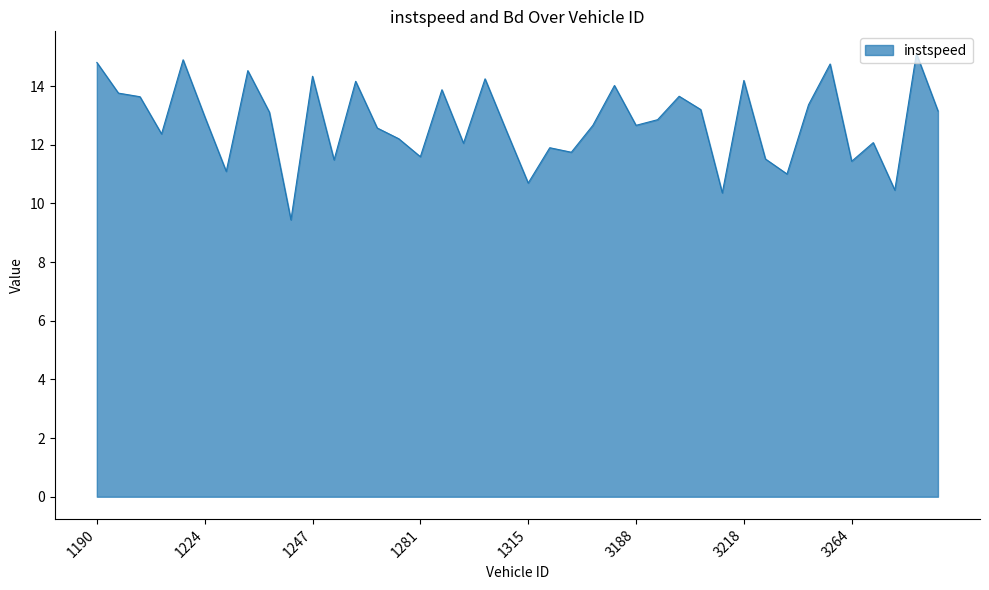

What is the minimum value shown in the chart?

9.4